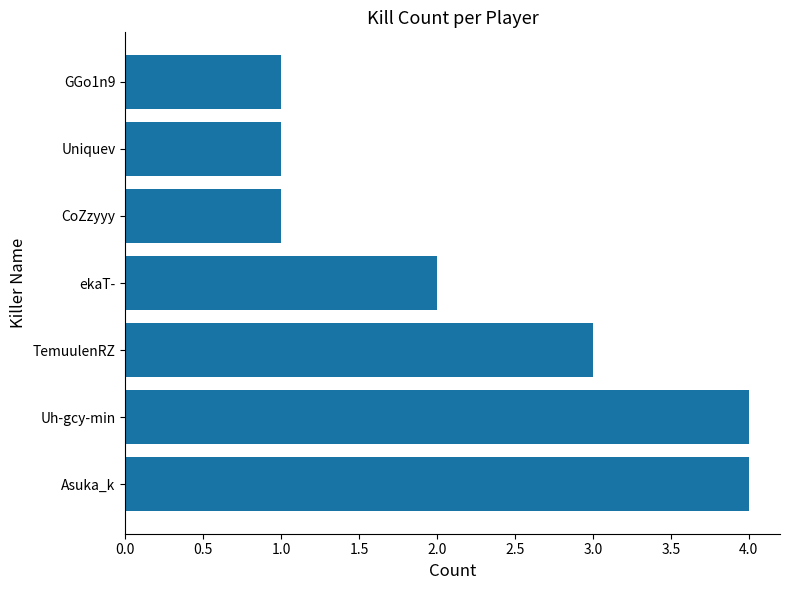

How many bars are there in total?

7